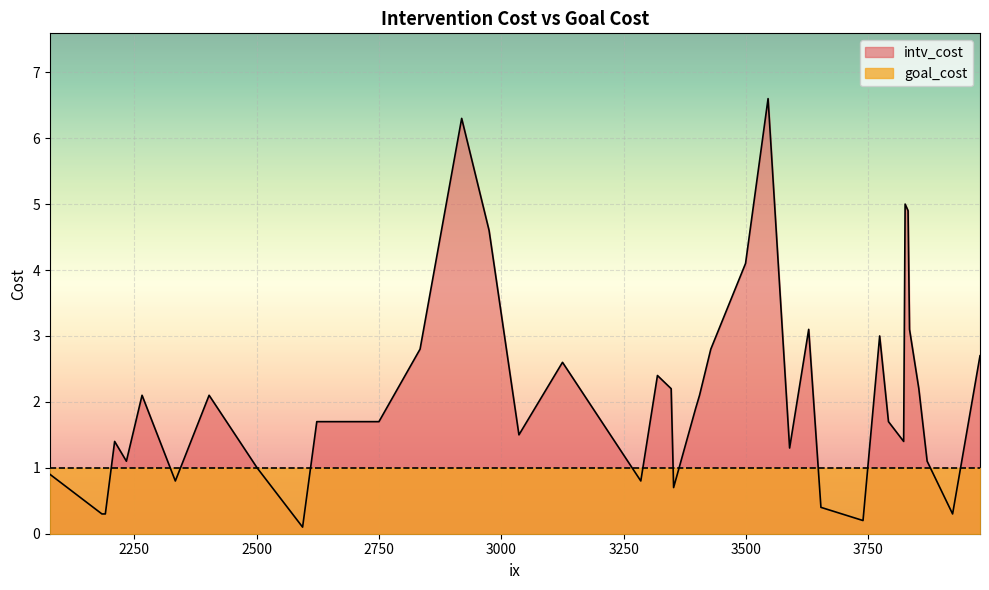

True or false: intv_cost has a value of 2.6 at 3125.

True